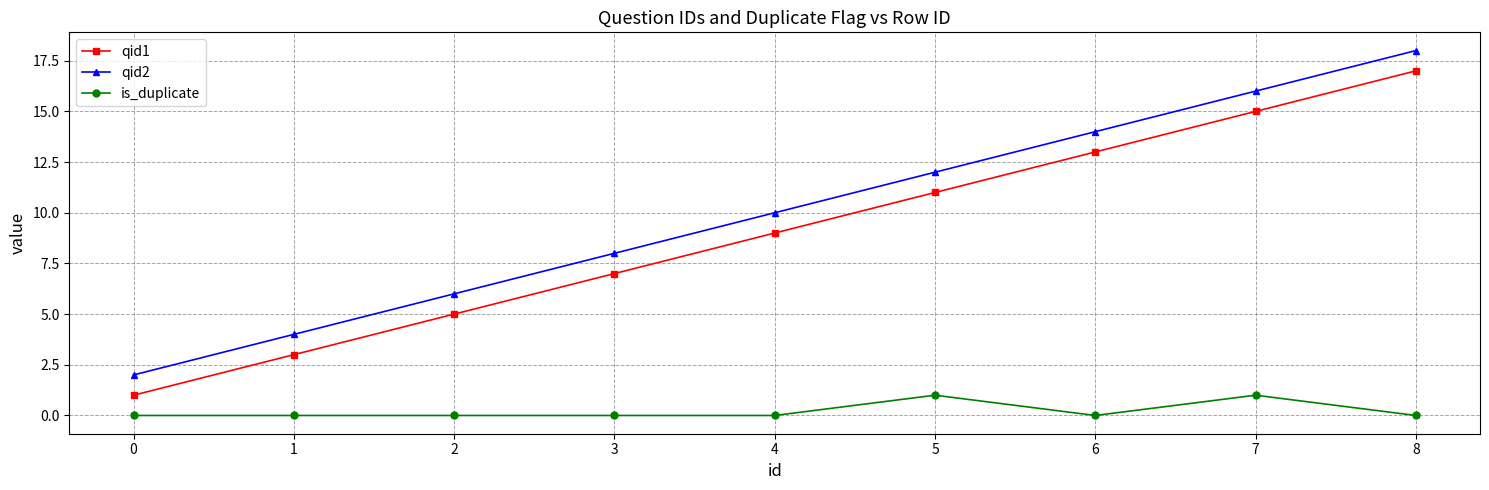

Is this an area chart (filled region under the line)?

No